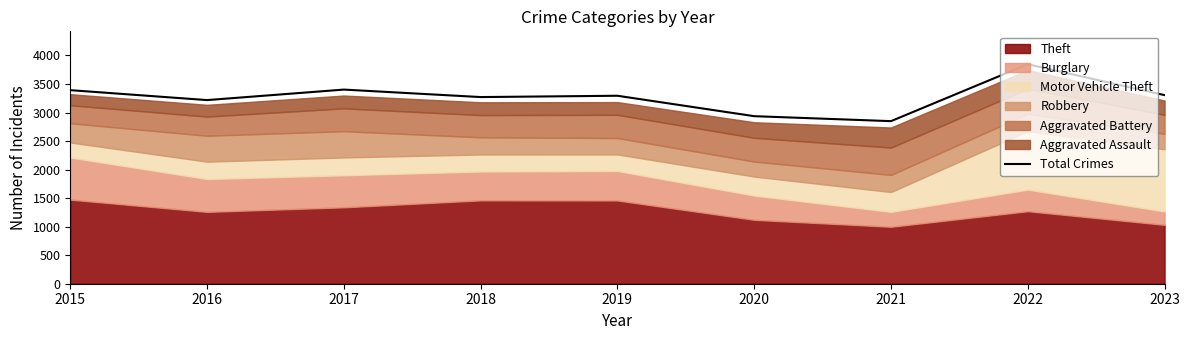

Where is the first local minimum?

2016